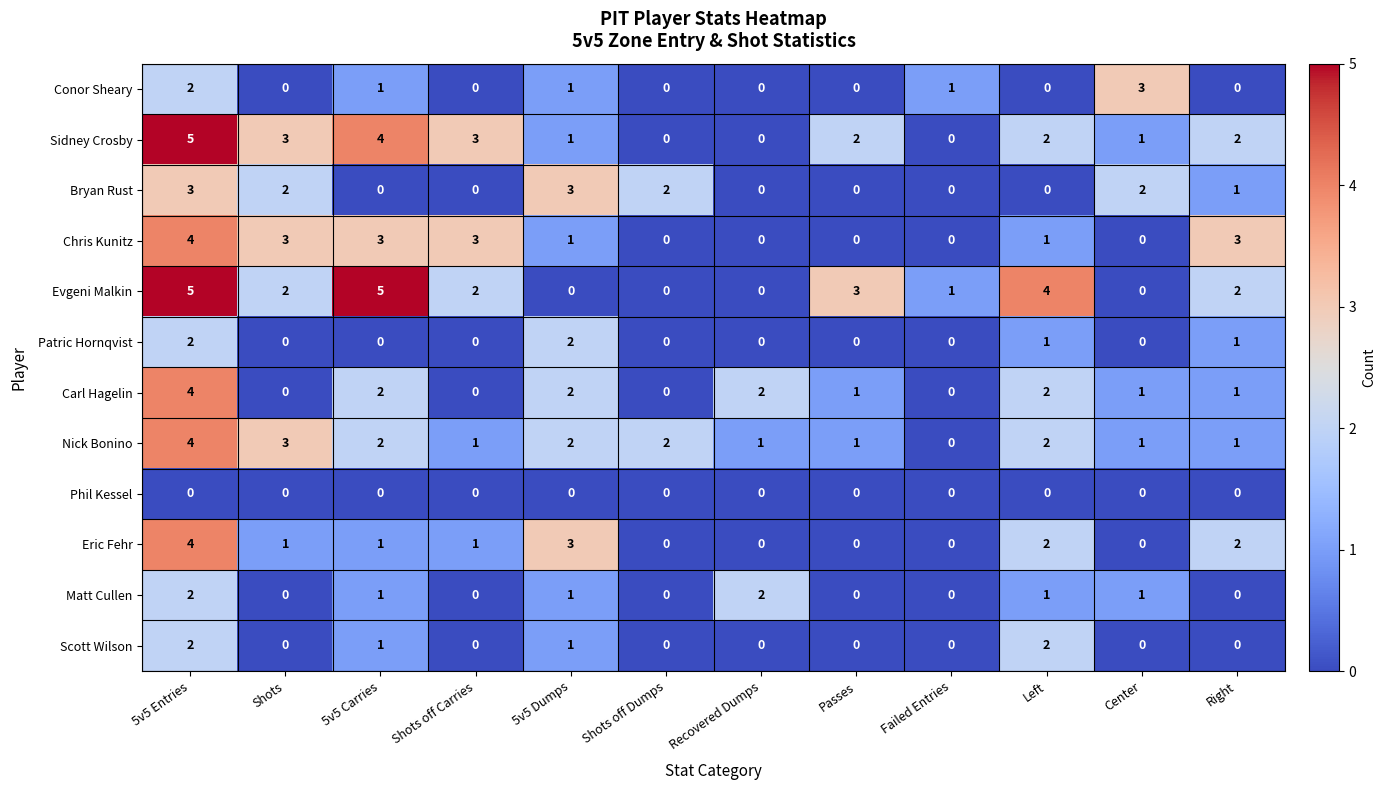

Is the value of Nick Bonino at Shots off Carries greater than the value of Patric Hornqvist at 5v5 Dumps?

No